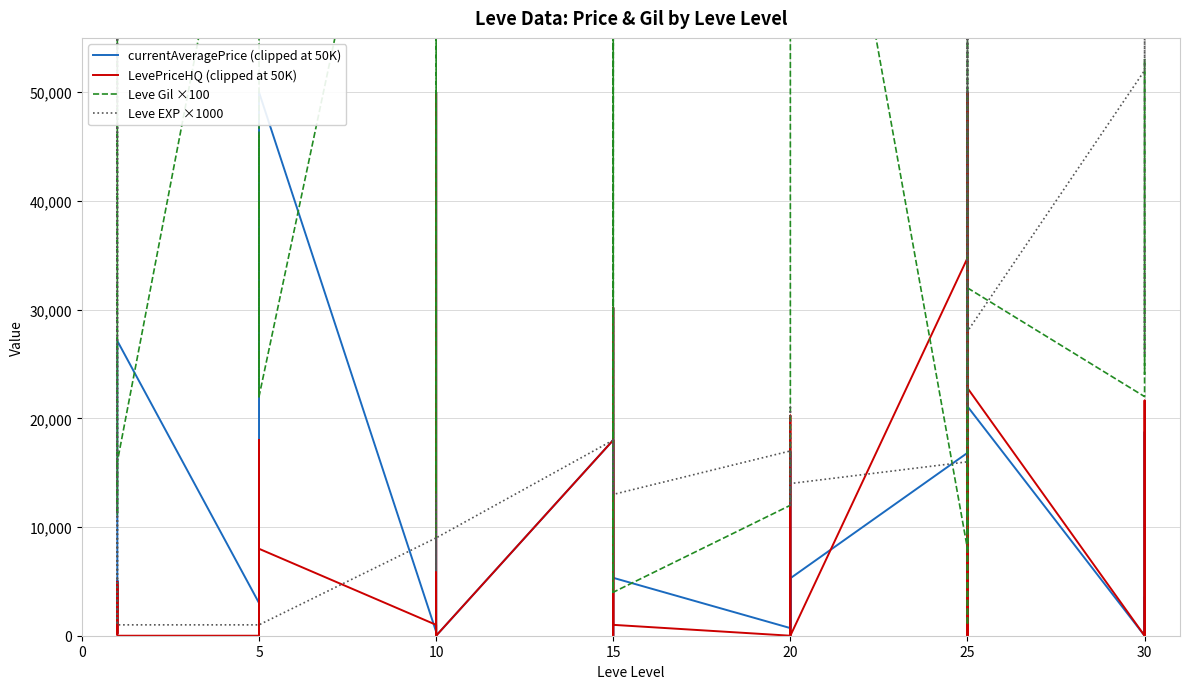

In currentAveragePrice (clipped at 50K), how many points are lower than both neighbors (excluding endpoints)?

11